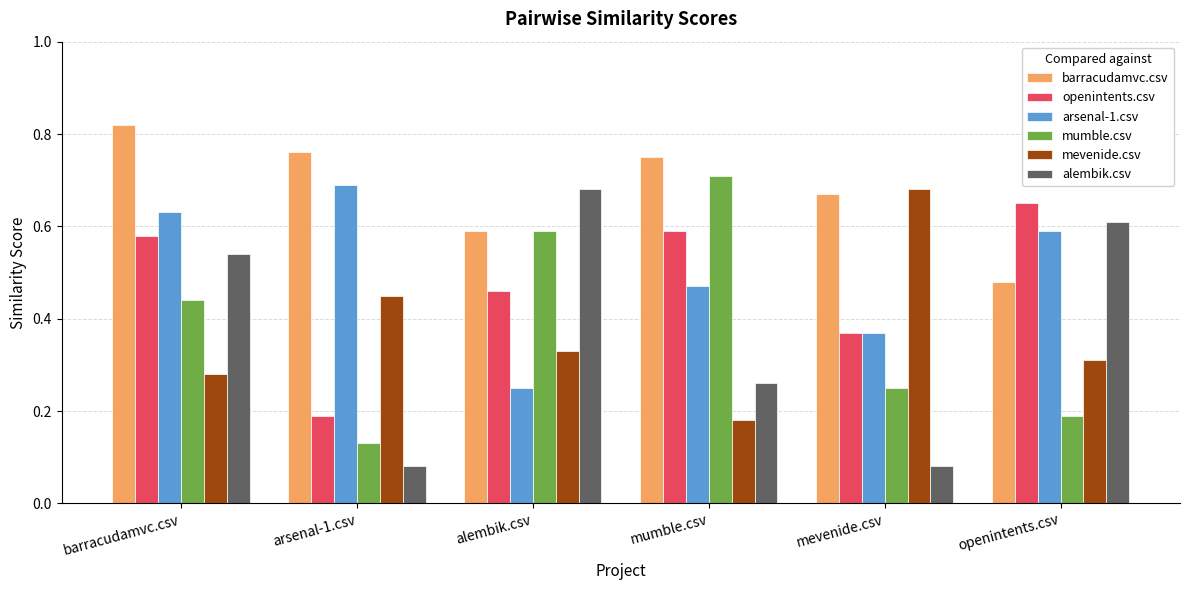

What is the label of the 6th bar from the left?

openintents.csv